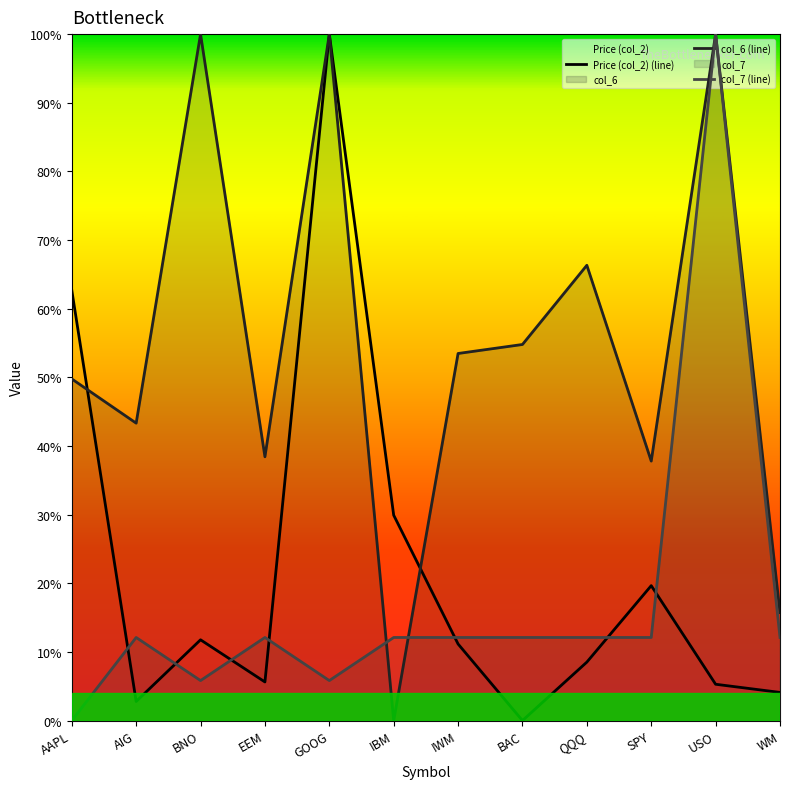

Is the value of col_7 at BNO greater than the value of col_6 at SPY?

No